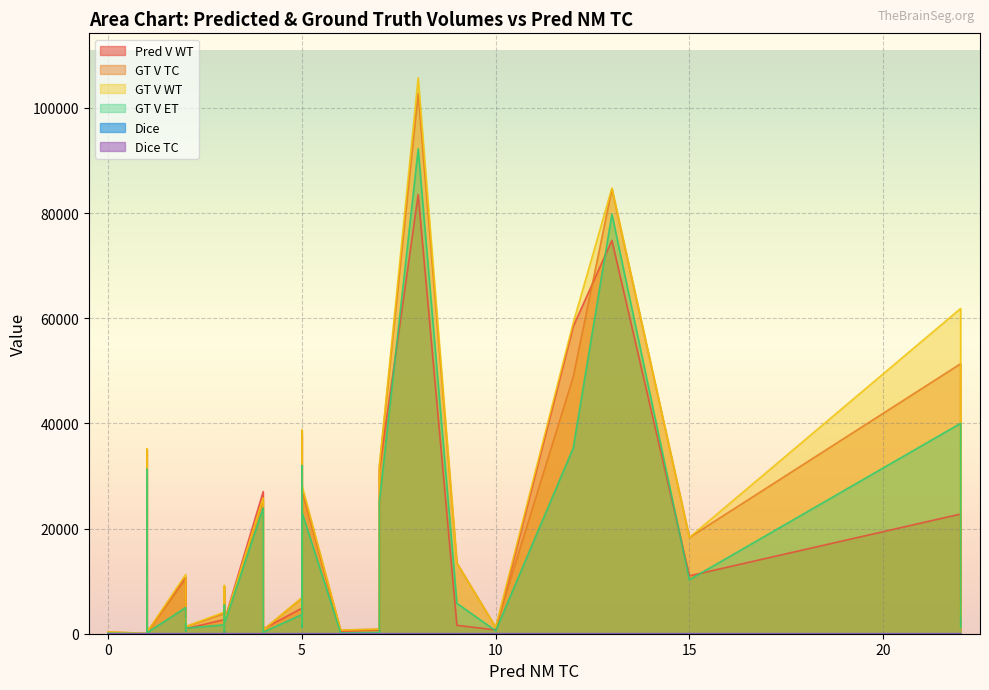

Rank the series by their maximum value, from highest to lowest.

GT V WT, GT V TC, GT V ET, Pred V WT, Dice TC, Dice